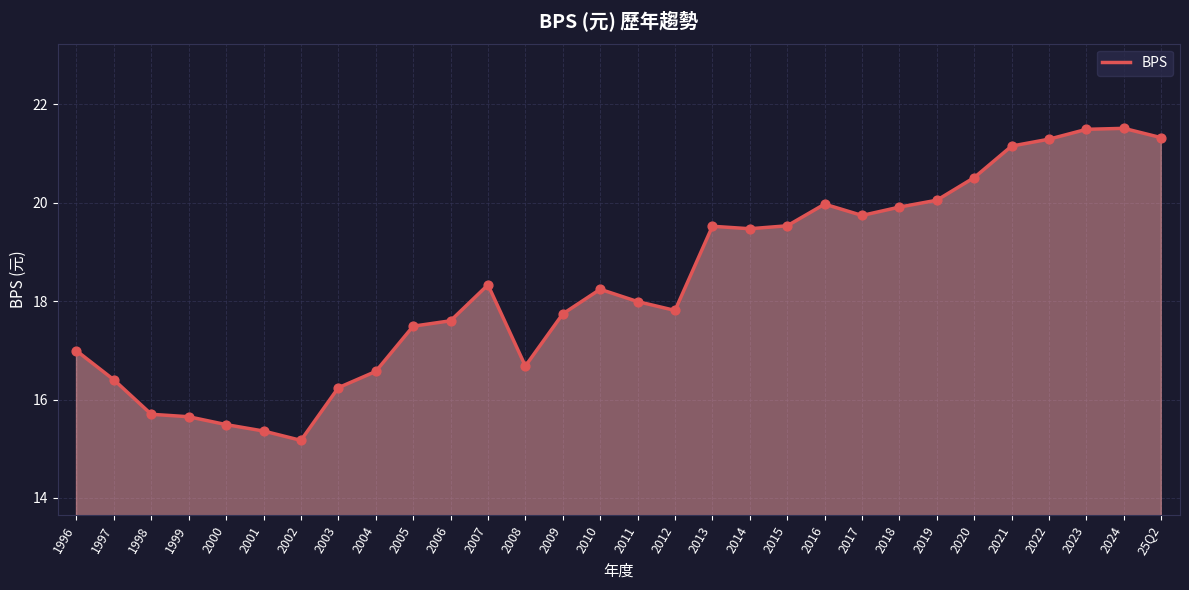

Which has a higher value, 2002 or 2005?

2005